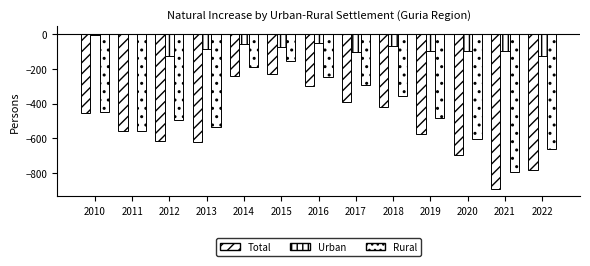

At 2012, list the series in order from largest to smallest.

Urban, Rural, Total